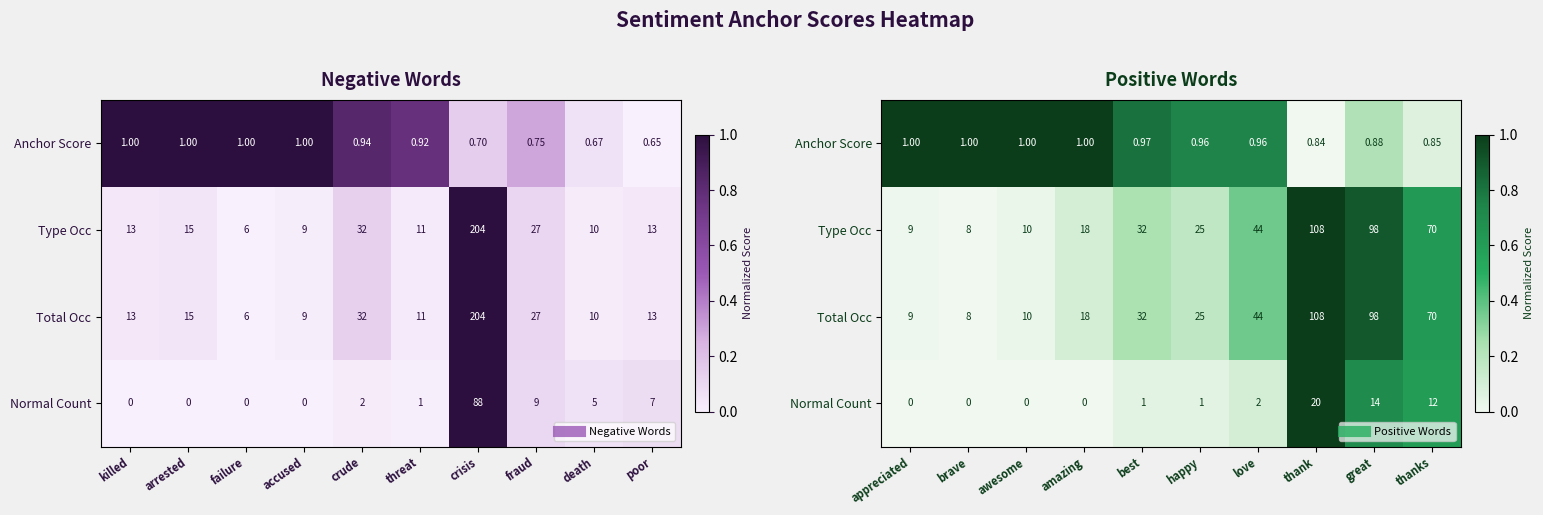

Between best and awesome, which is larger?

awesome